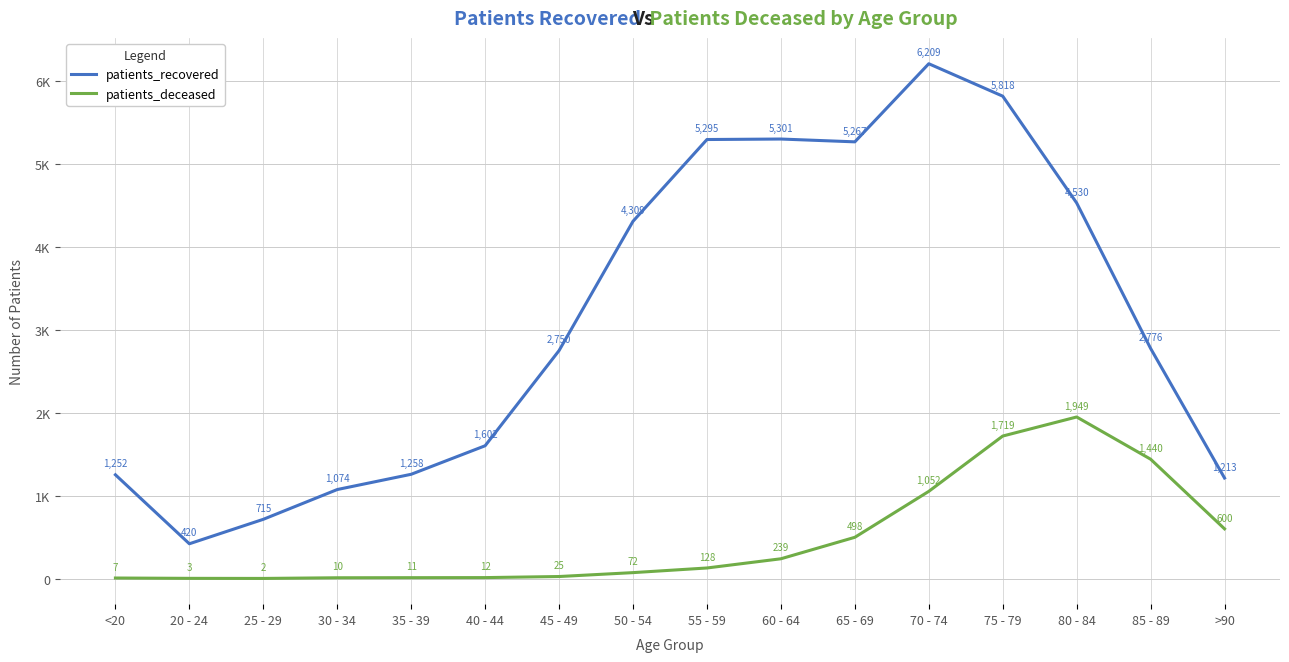

At which label does patients_recovered first exceed 2776?

50 - 54